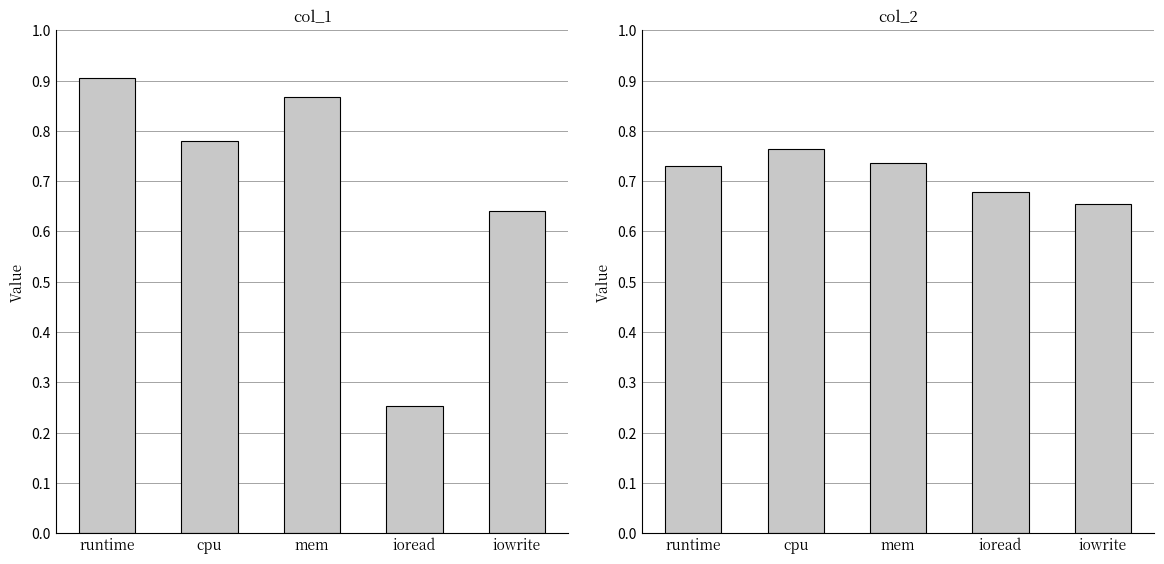

Rank the series by their average value, from highest to lowest.

col_2, col_1